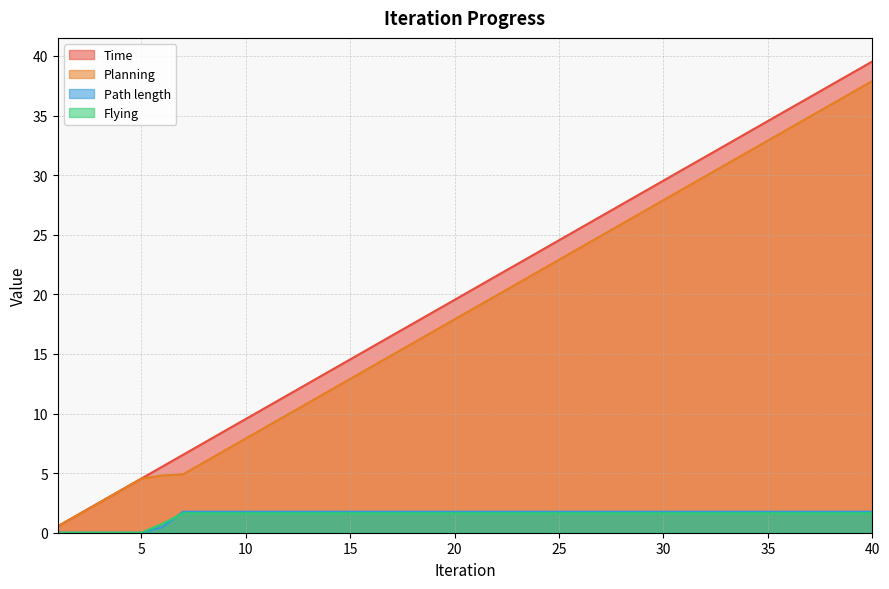

What is the difference between the second highest and minimum values in the Time series?

38.0